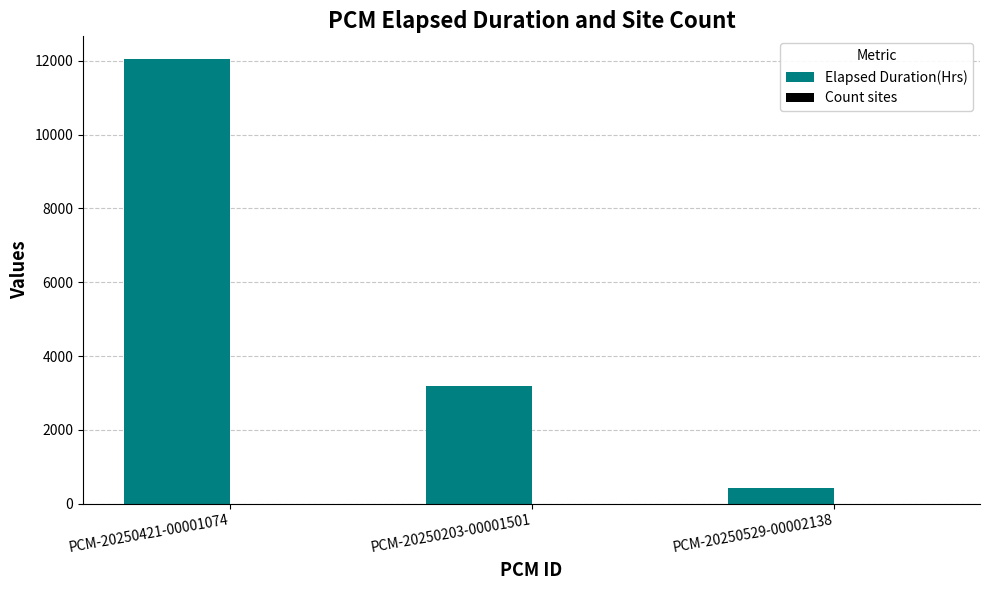

Where is Elapsed Duration(Hrs) nearest to the value 6240?

PCM-20250203-00001501